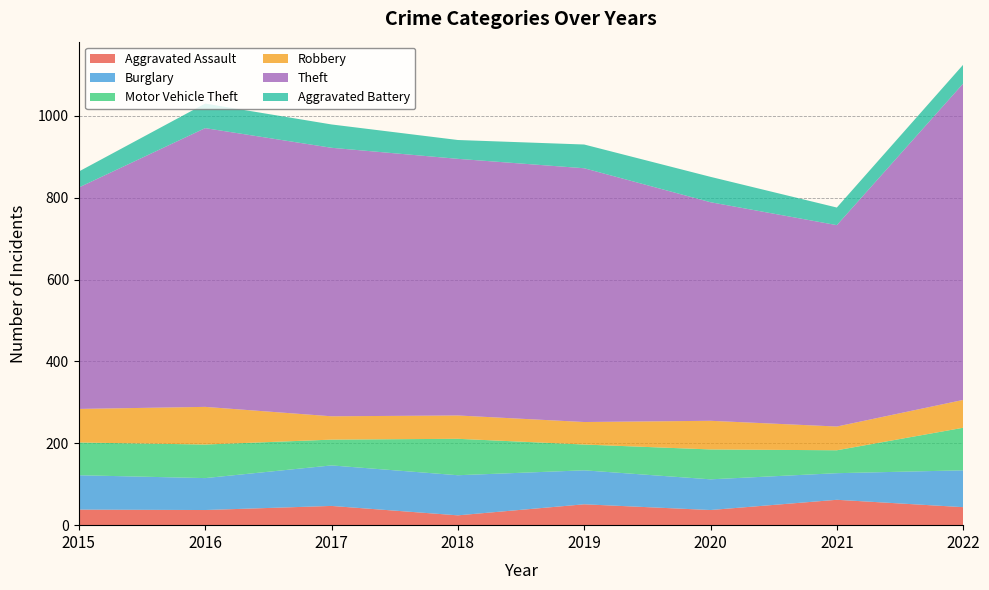

Reading left to right, list all the values displayed in this chart.

Aggravated Assault: 2015=38	2016=37	2017=47	2018=24	2019=51	2020=37	2021=62	2022=44
Burglary: 2015=84	2016=78	2017=99	2018=98	2019=83	2020=75	2021=65	2022=90
Motor Vehicle Theft: 2015=80	2016=82	2017=63	2018=89	2019=63	2020=73	2021=56	2022=104
Robbery: 2015=82	2016=92	2017=57	2018=57	2019=55	2020=70	2021=58	2022=68
Theft: 2015=541	2016=681	2017=656	2018=627	2019=620	2020=534	2021=492	2022=773
Aggravated Battery: 2015=39	2016=60	2017=57	2018=46	2019=58	2020=62	2021=43	2022=46